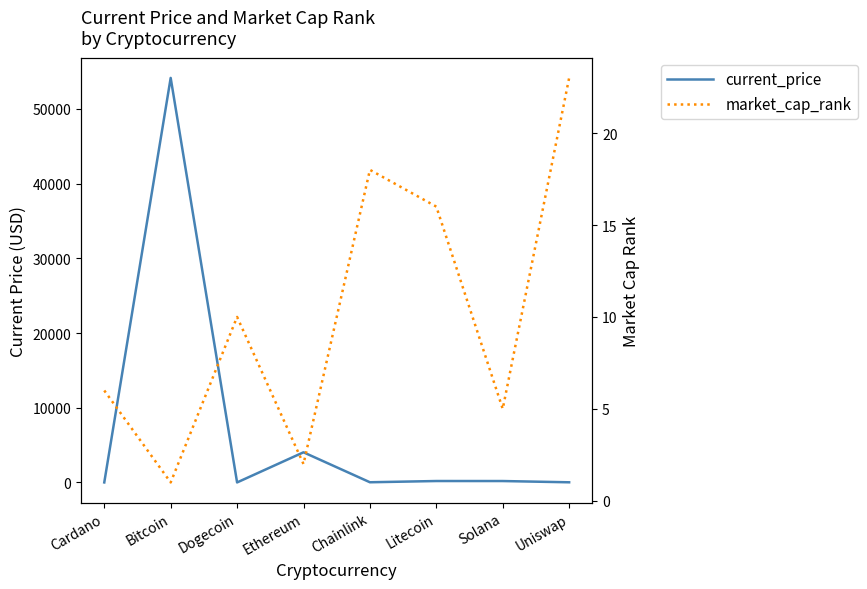

Reading left to right, list all the values displayed in this chart.

current_price: 1.5	54151.0	0.2	4034.4	23.4	189.0	187.0	19.0
market_cap_rank: 6.0	1.0	10.0	2.0	18.0	16.0	5.0	23.0